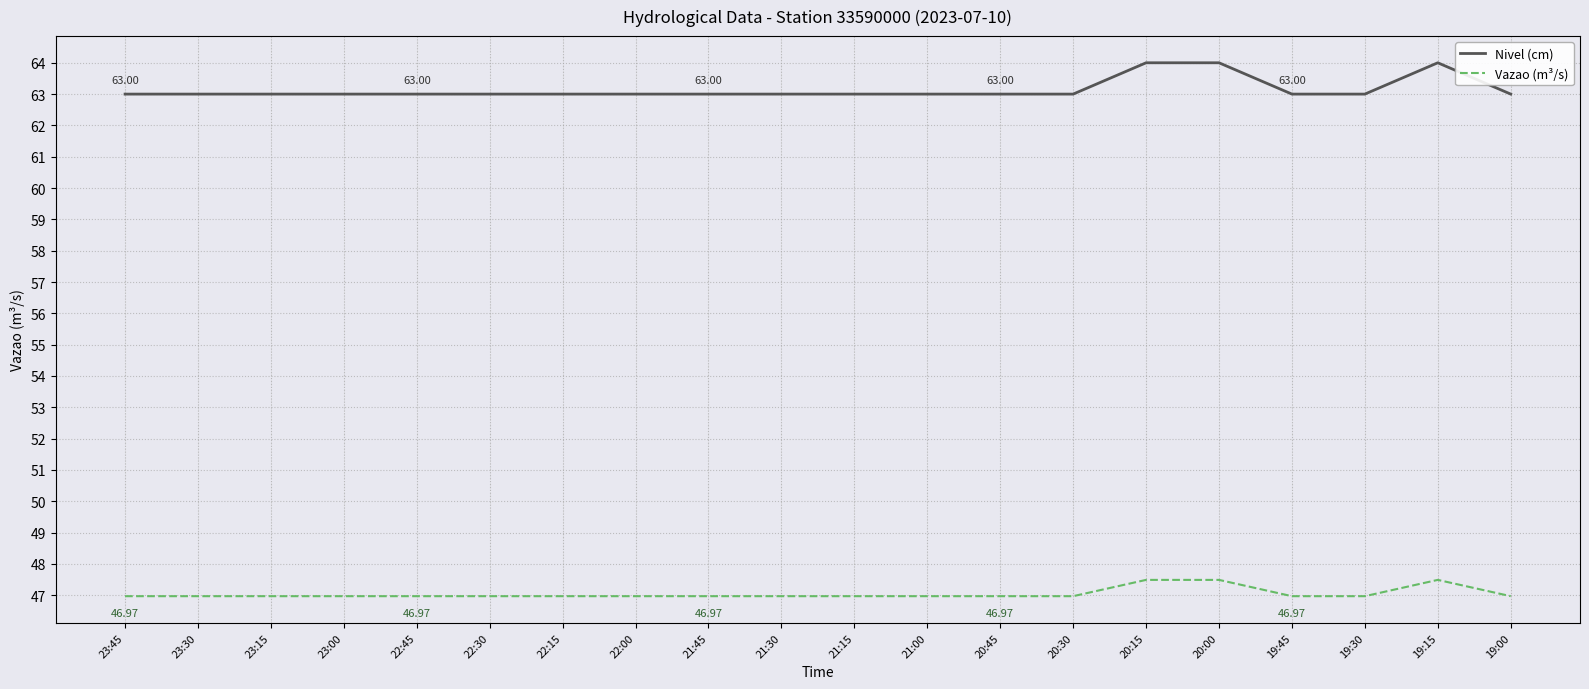

Is it true that Vazao (m³/s) equals 47.5 at 20:15?

True